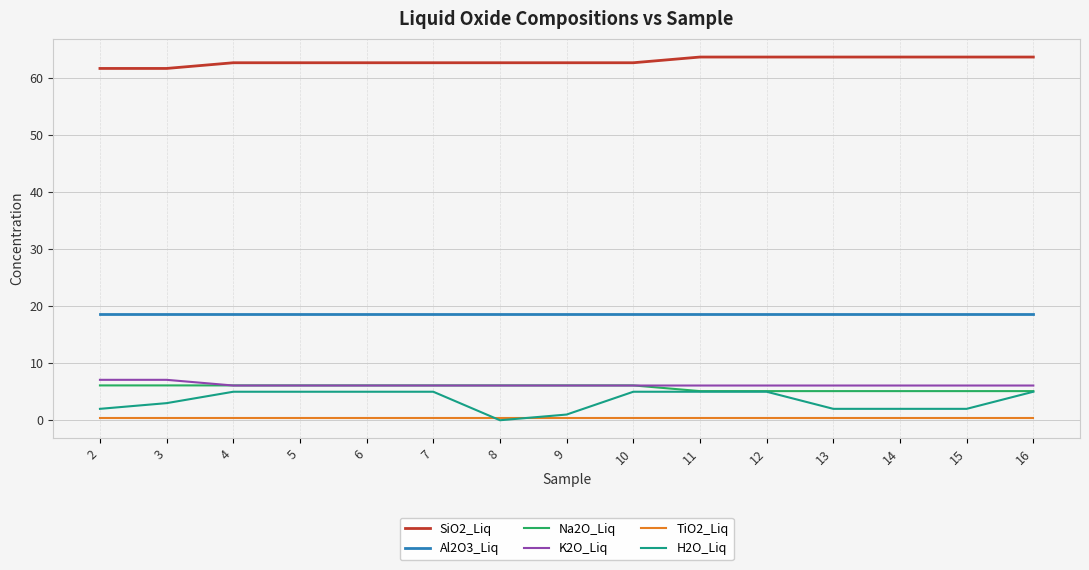

True or false: Al2O3_Liq and K2O_Liq cross at least once.

False